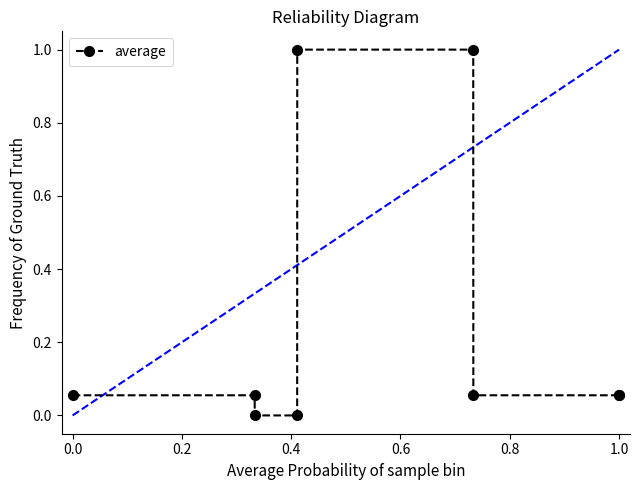

What is the greatest value displayed?

1.0